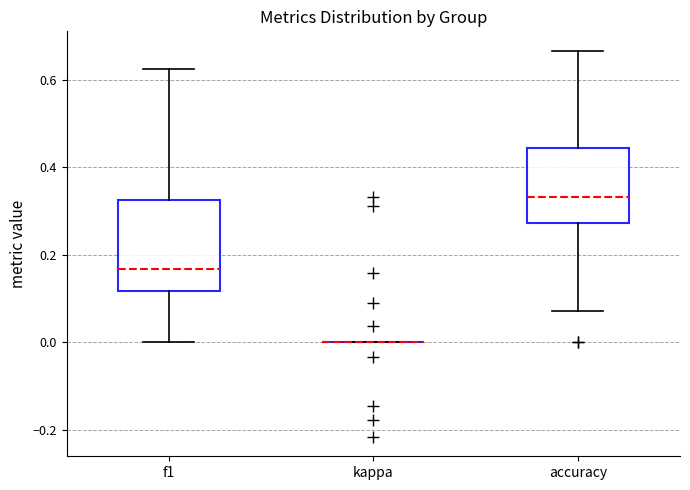

Where does the lower whisker of the box for f1 end on the y-axis? The values are not printed on the chart, so give them approximately, as read against the axis.

0.00